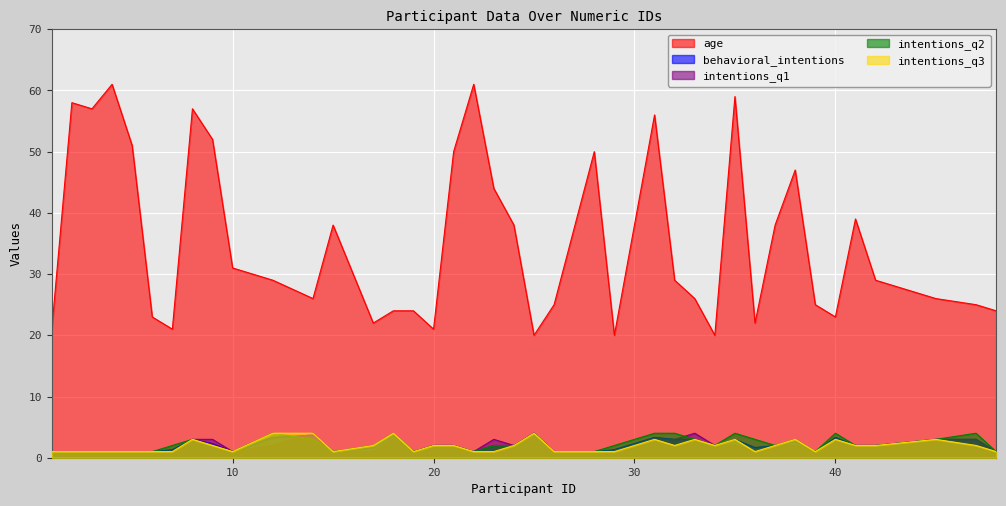

Which series has the largest total across all categories?

age